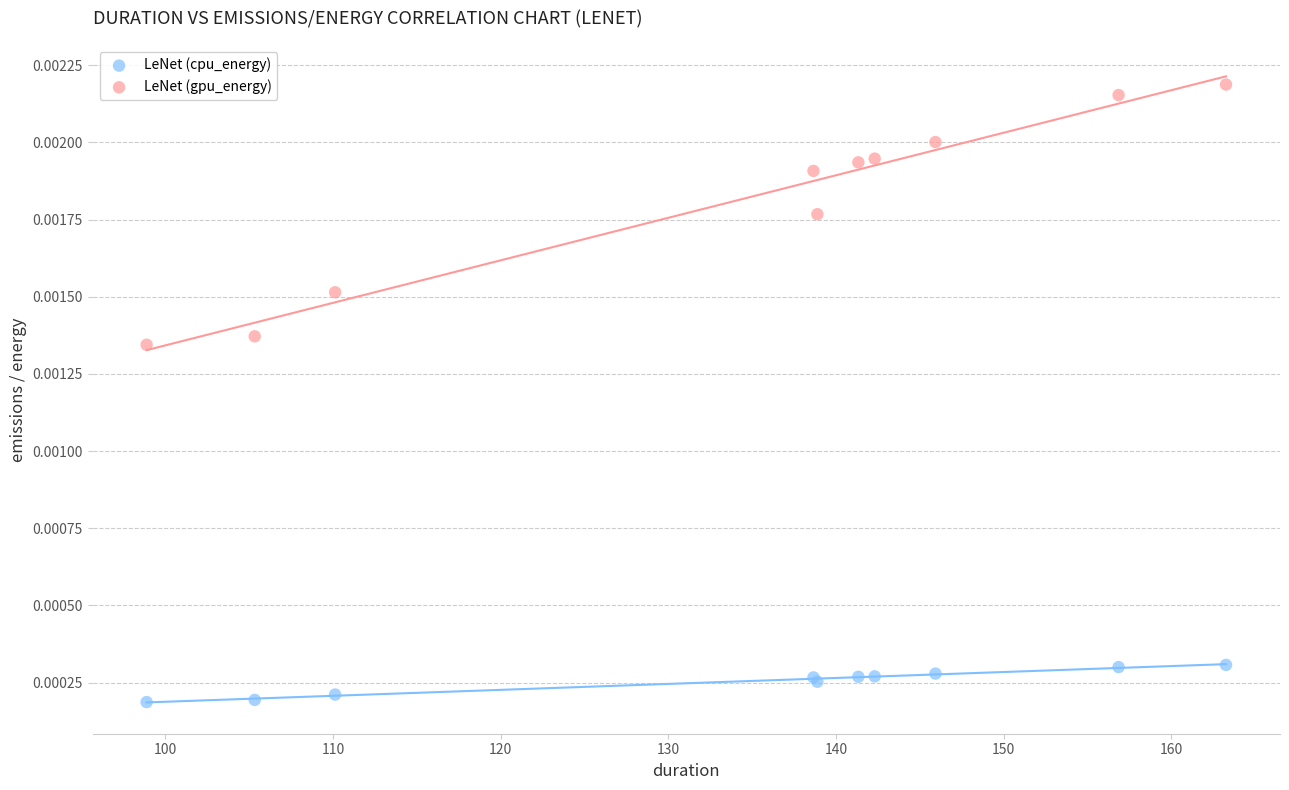

Which series contains the highest Y value?

LeNet (gpu_energy)